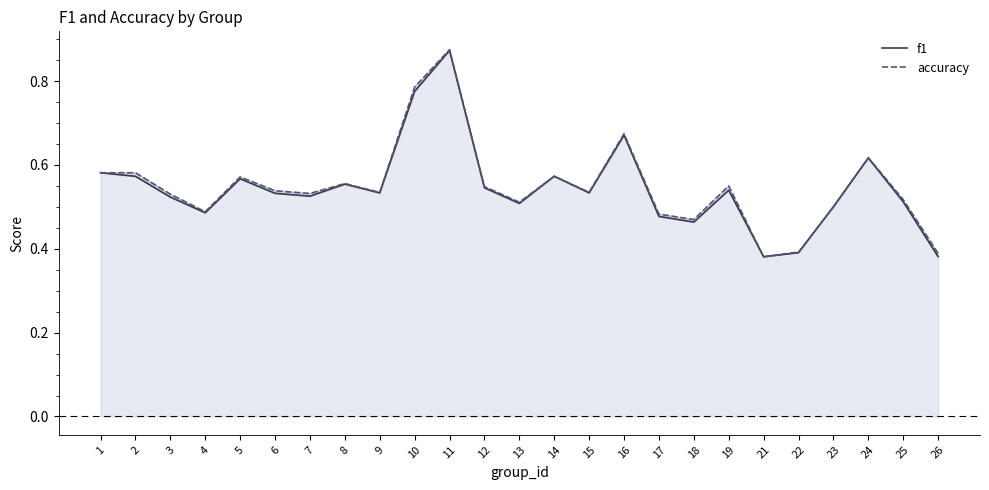

The f1 series shows 0.9 at 3. True or false?

False